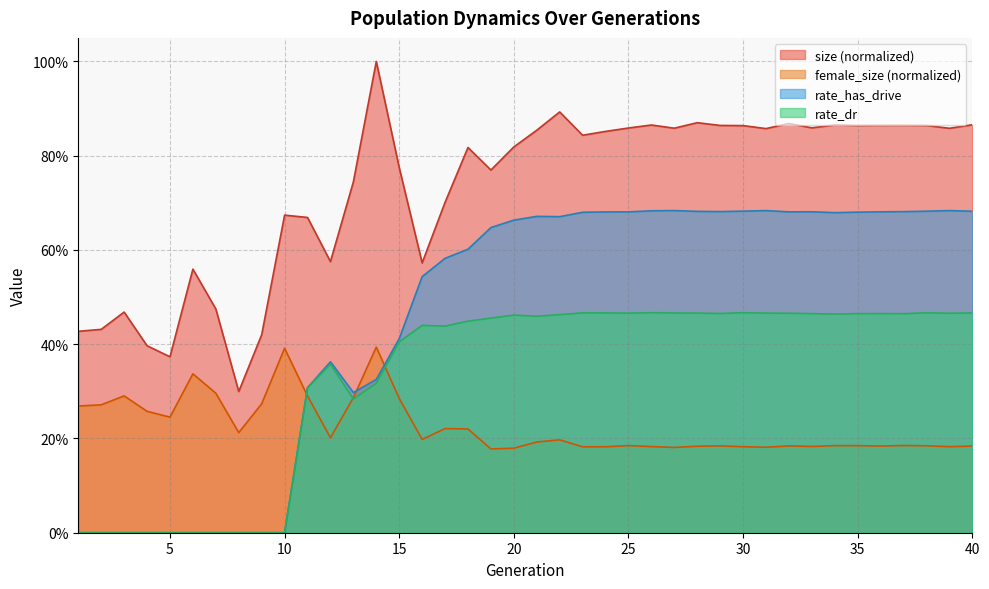

What is the sum of all rate_has_drive values?

18.4